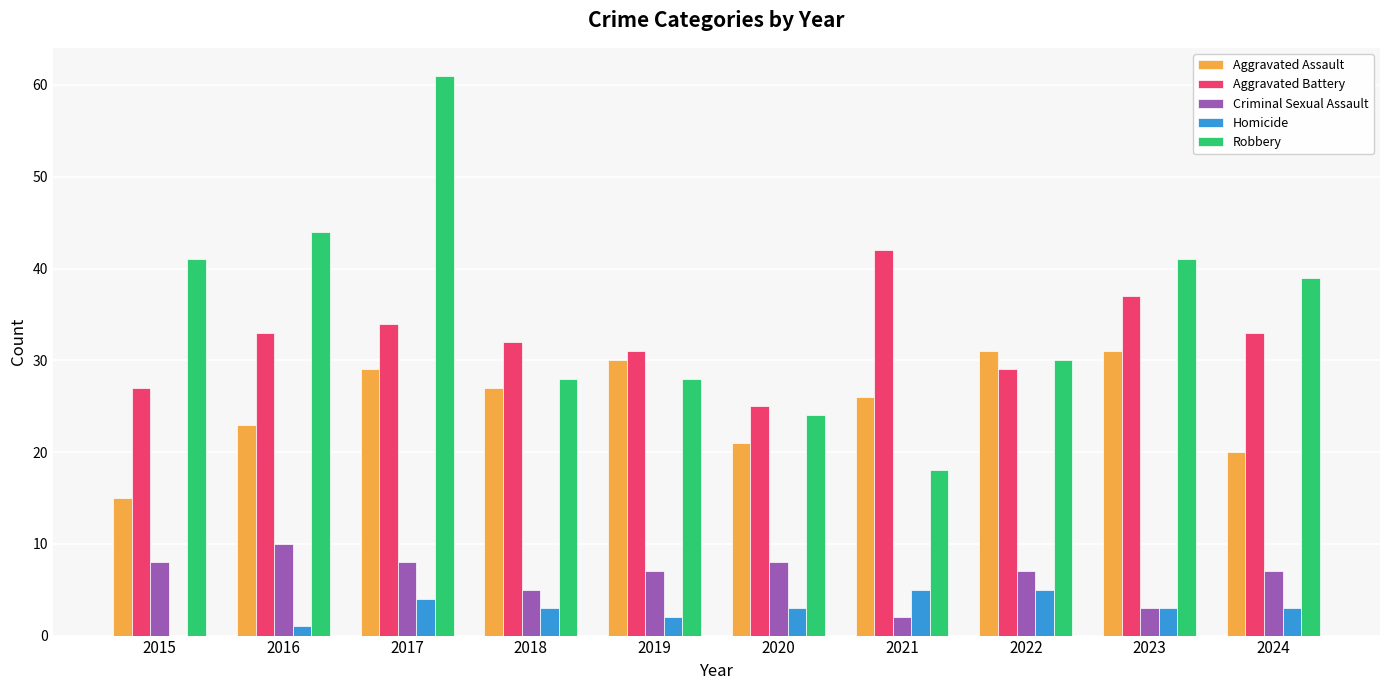

What is the maximum value shown in the chart?

61